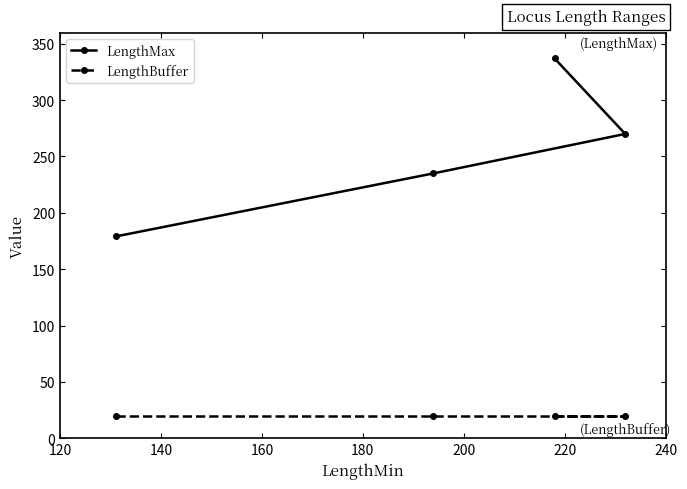

True or false: LengthMax and LengthBuffer cross at least once.

False